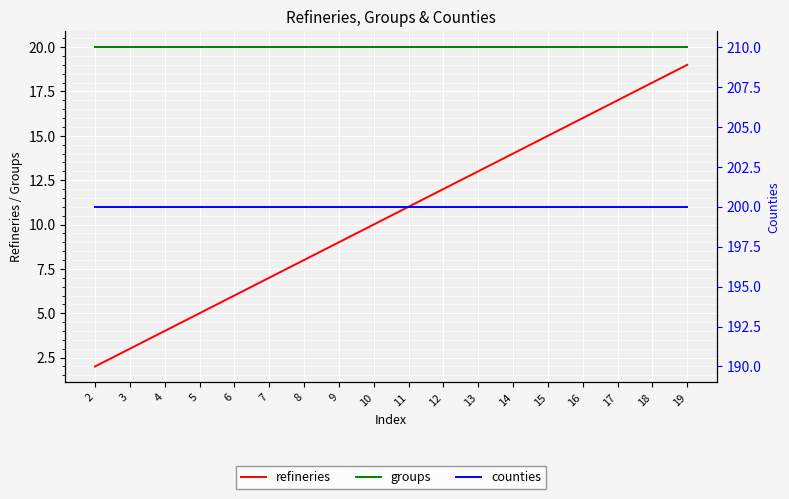

True or false: counties has more than 0 interior local peaks.

False